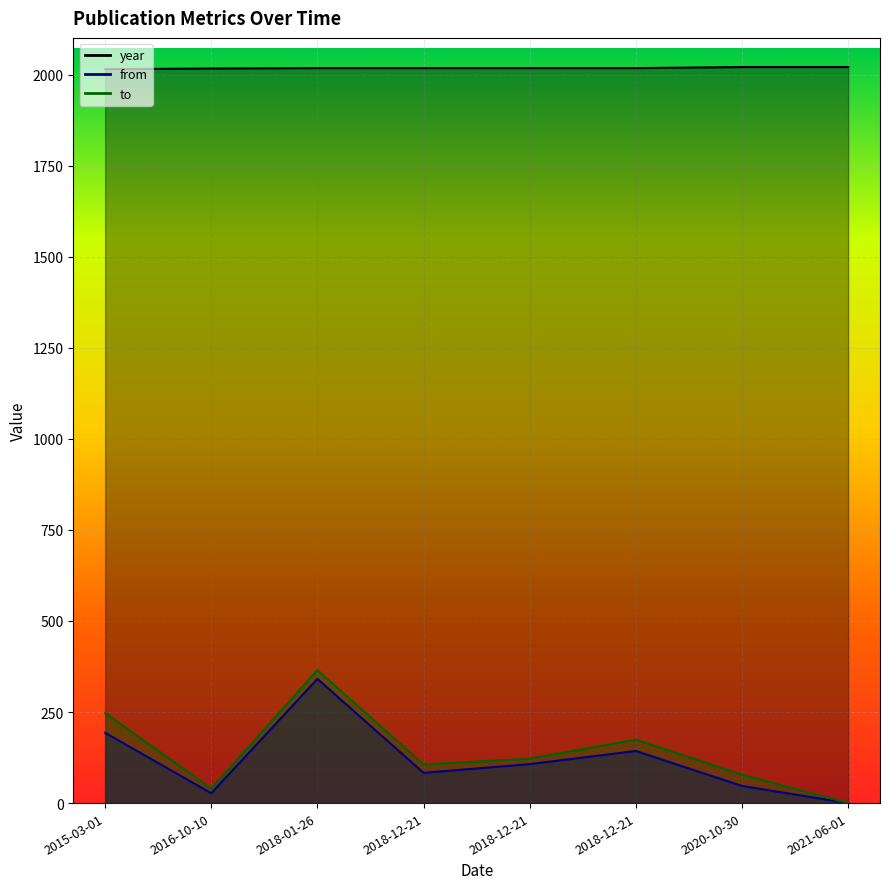

At which label does year reach its minimum?

2015-03-01